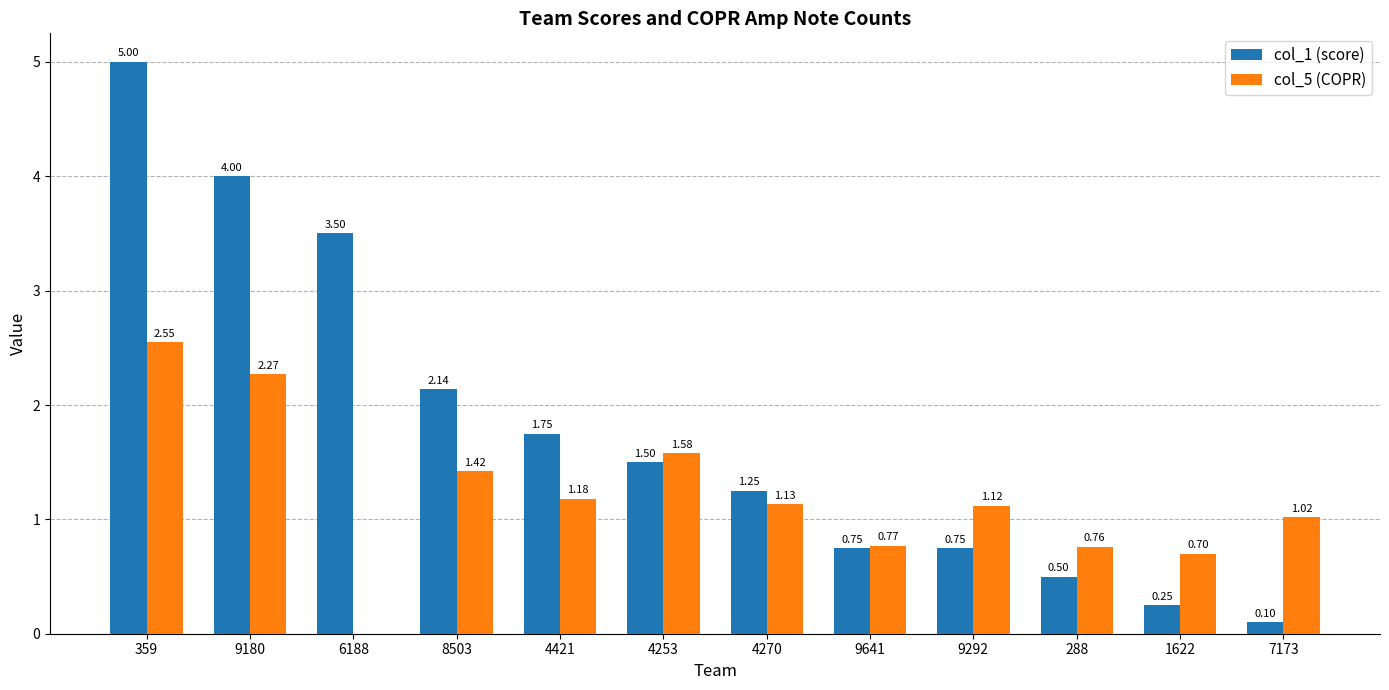

At which category is the sum across all series the highest?

359